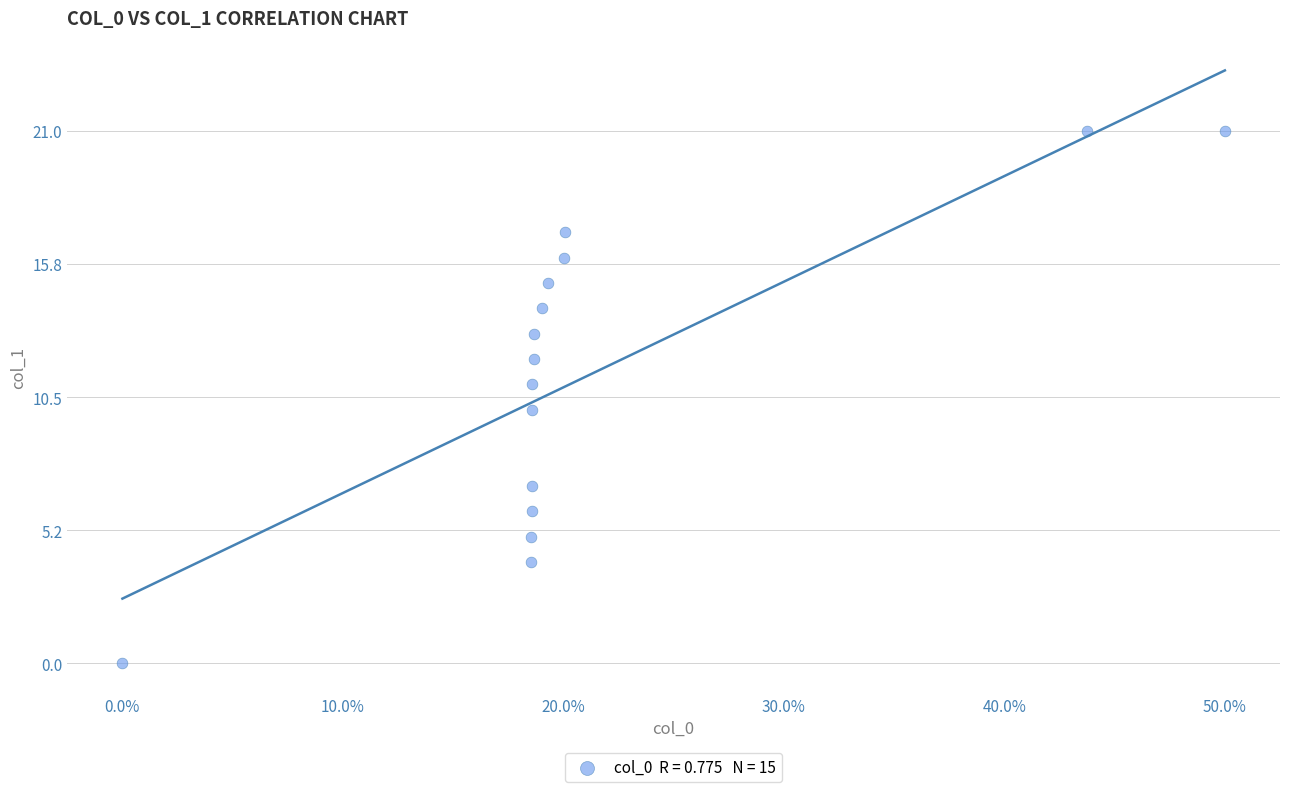

What is the range of Y values (max minus min)?

21